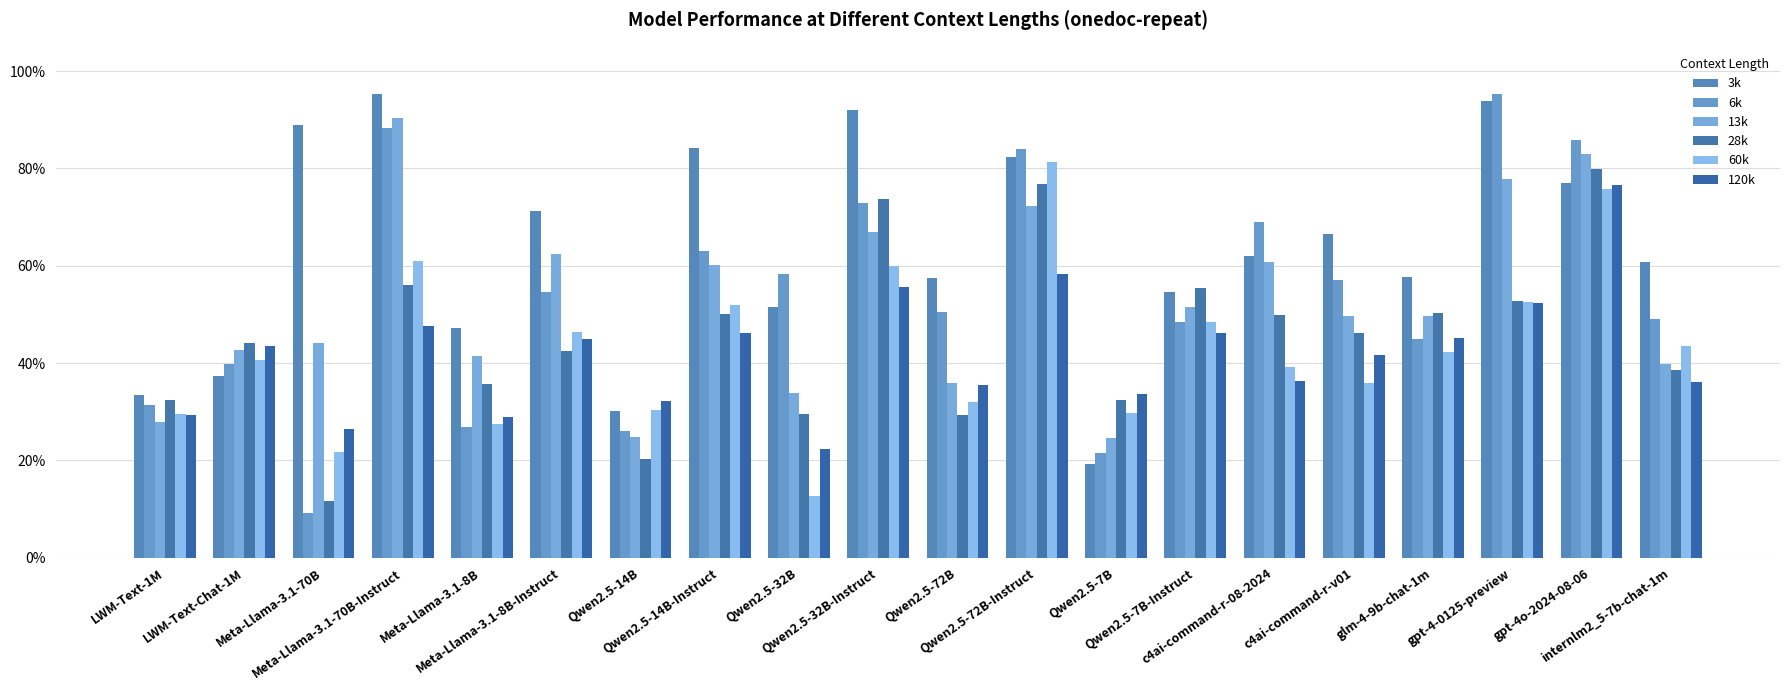

Rank the series at c4ai-command-r-v01 from highest to lowest value.

3k, 6k, 13k, 28k, 120k, 60k